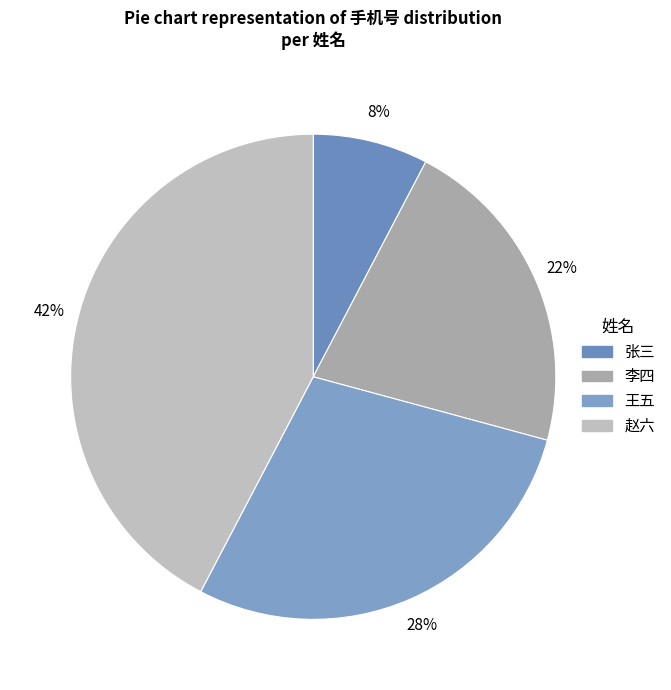

Is it true that 王五 is 23% of the pie?

False